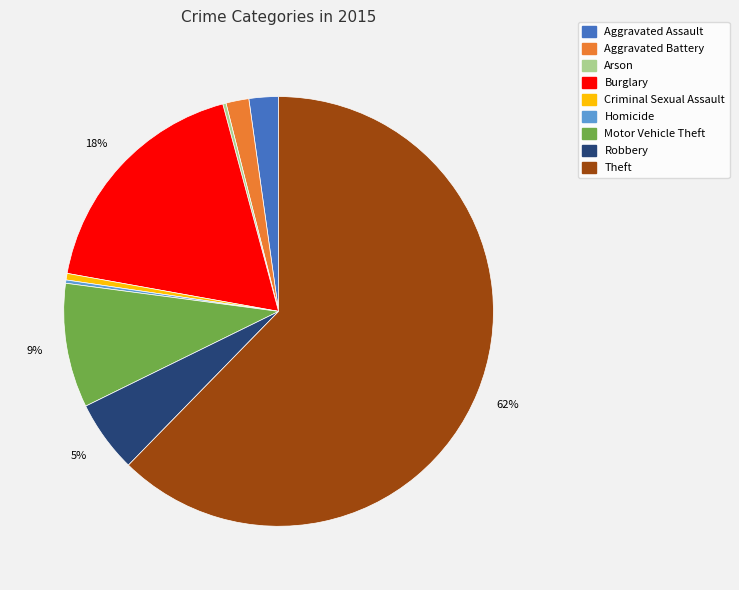

What is the largest slice in the pie chart?

Theft